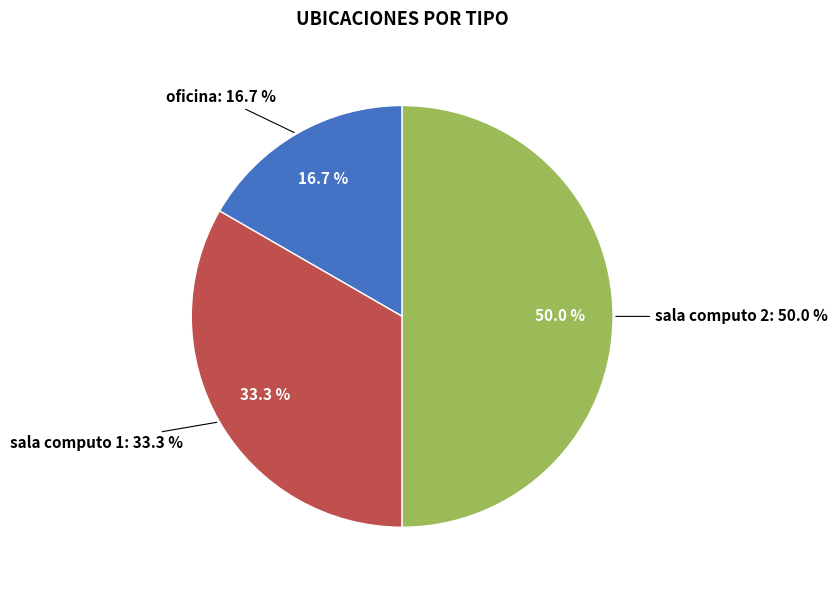

The sala computo 2 slice represents 50% of the pie. True or false?

True